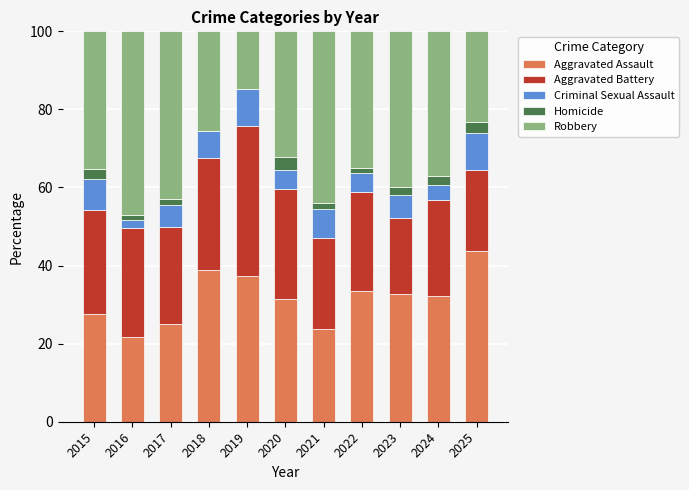

Which category has the highest value in the Aggravated Assault series?

2025